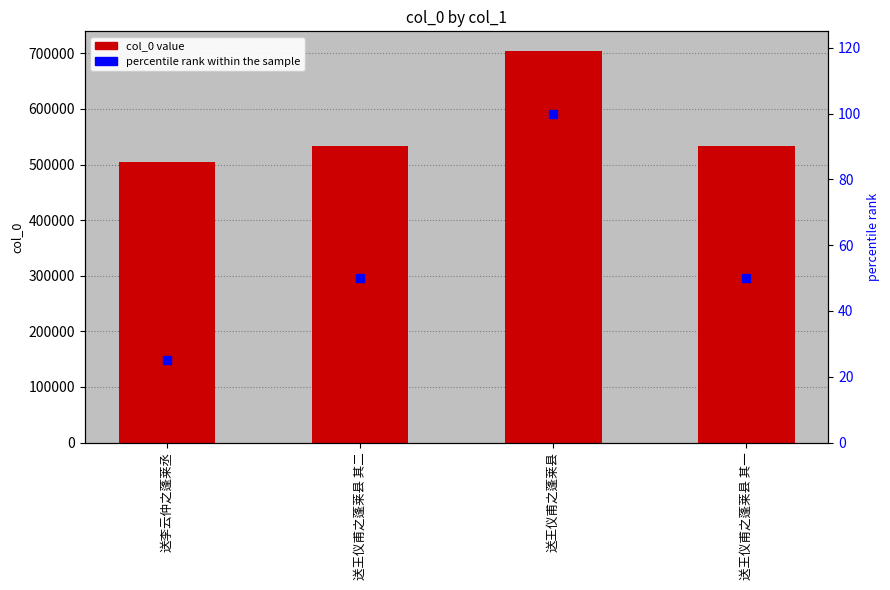

Which series contains the highest Y value?

col_0